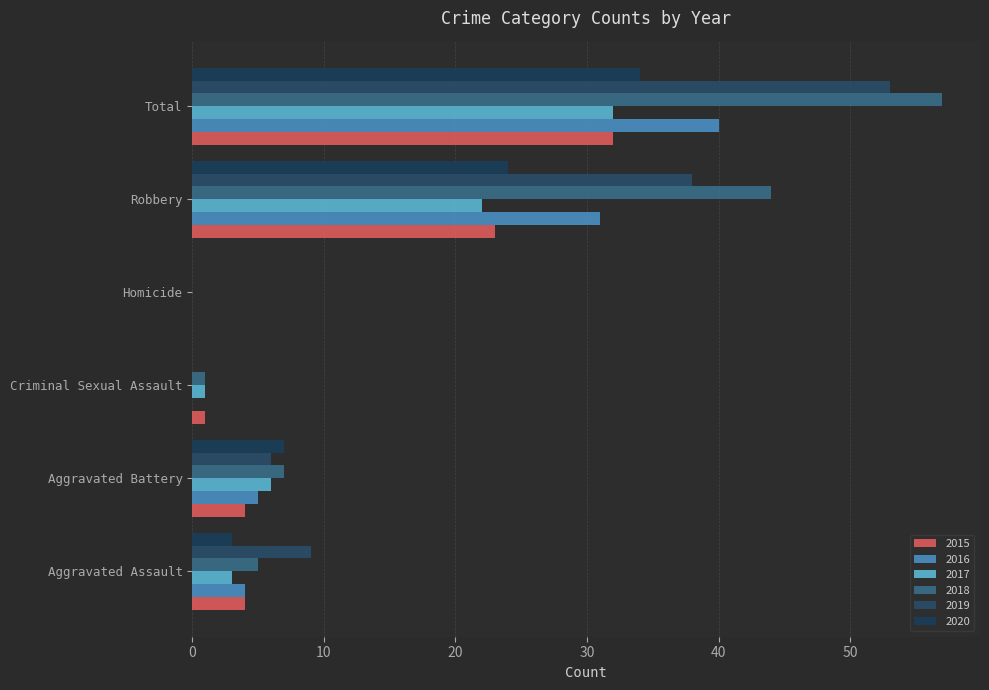

What position from the left is Aggravated Battery?

2